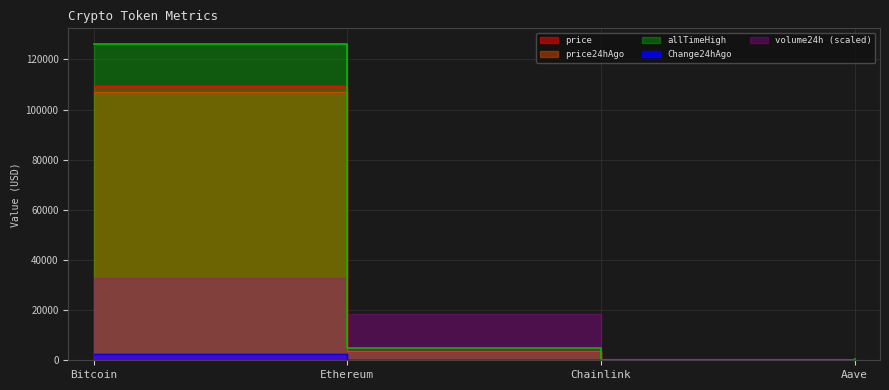

Is it true that price equals 74506.9 at Bitcoin?

False